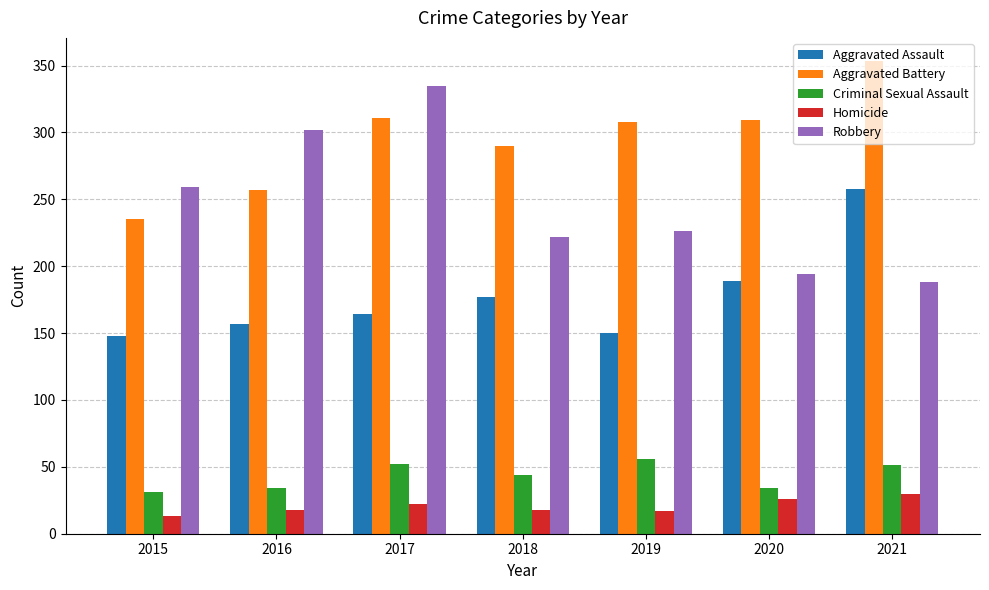

What is the spread (max minus min) of values at 2020?

283